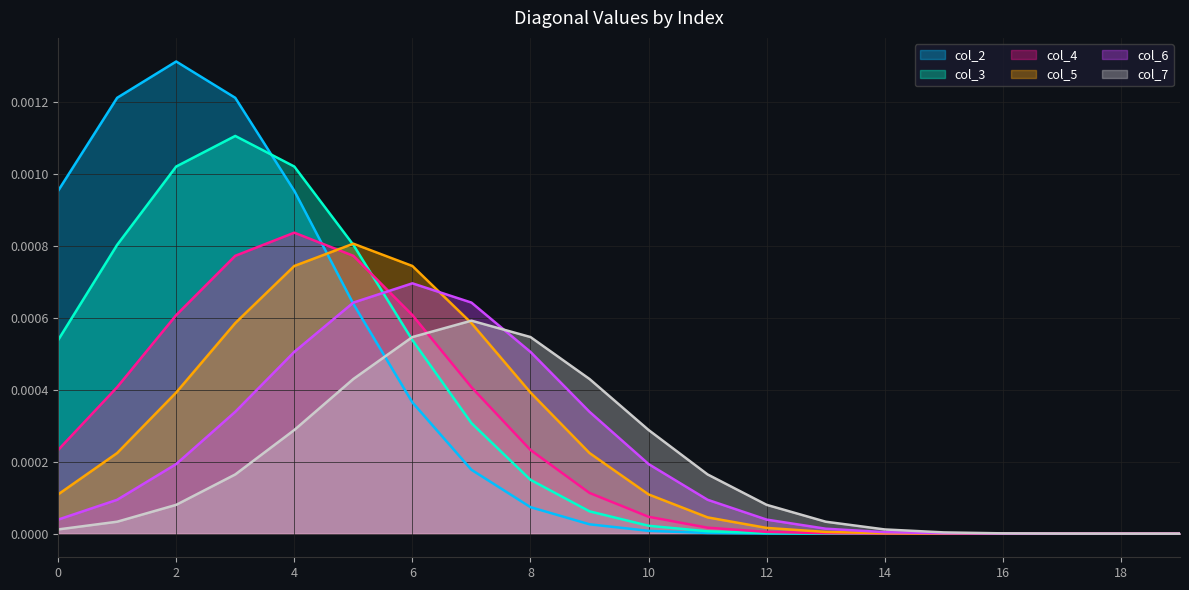

True or false: col_5 has a value of -0.0 at 12.

False